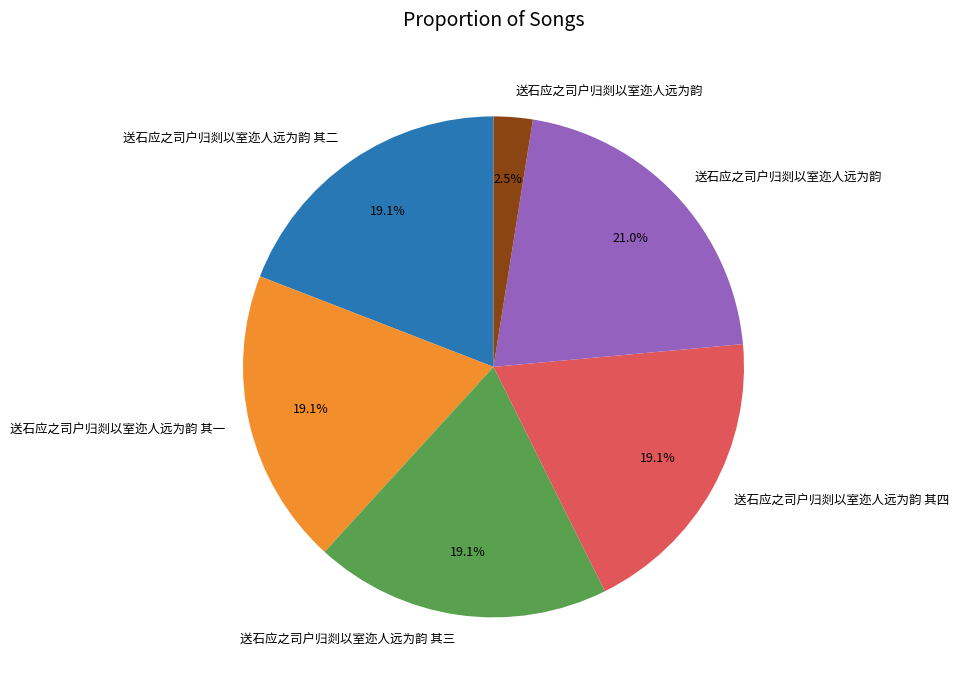

How many slices are in this pie chart?

6